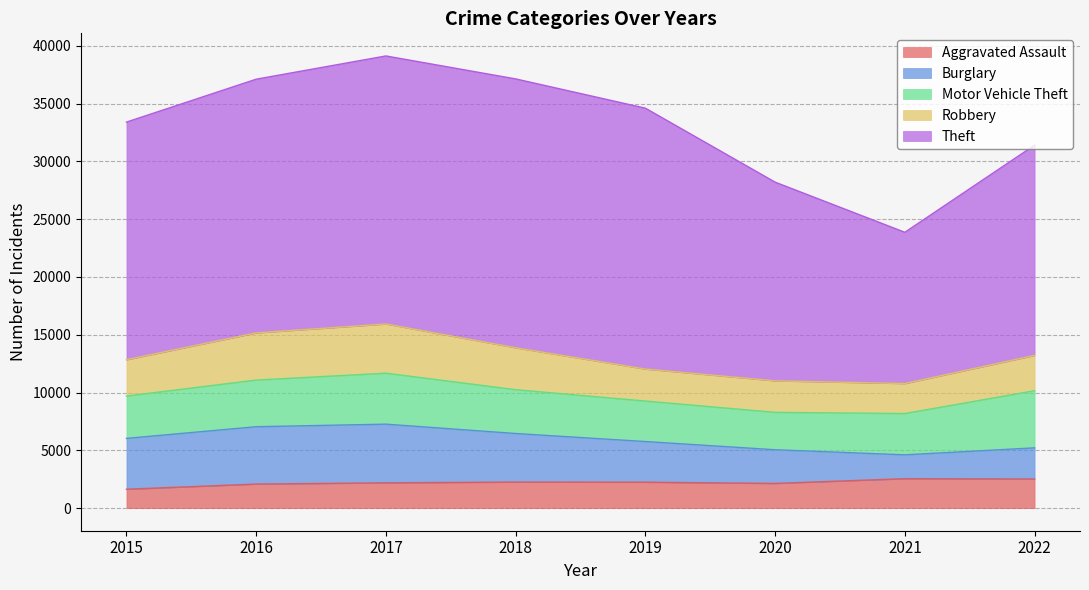

Which category has the lowest value across all series?

2015